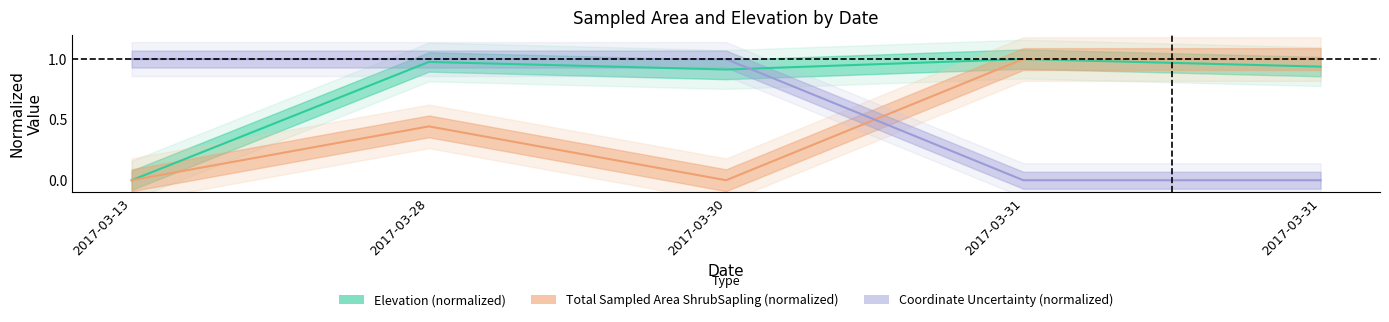

What is the average value of the totalSampledAreaShrubSapling series?

0.5